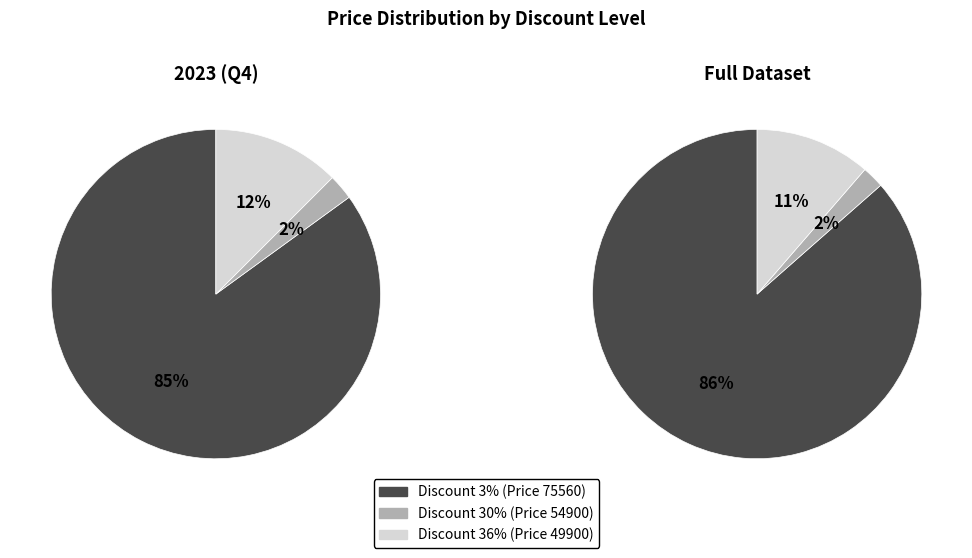

Is it true that Discount 3 (Price 75560) is 32% of the pie?

False